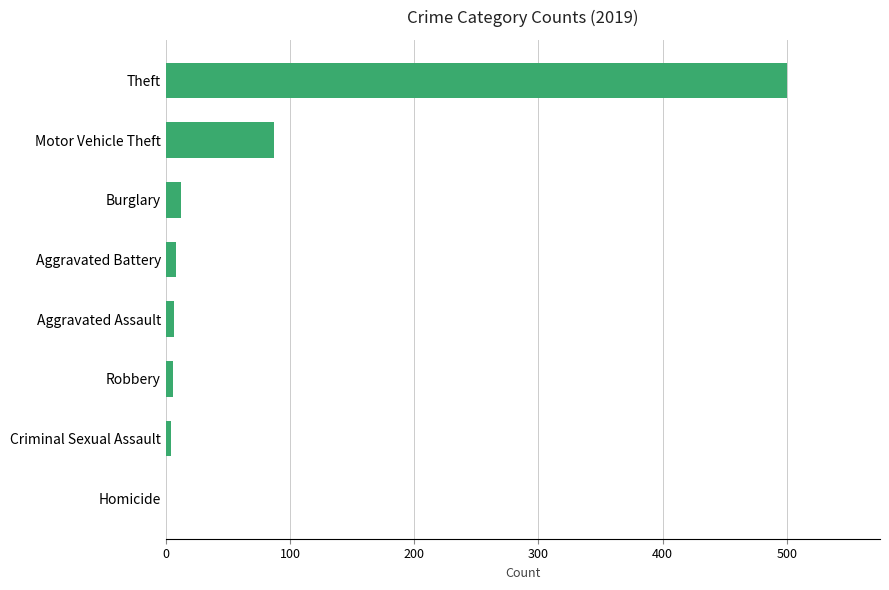

What is the approximate value at Burglary?

12